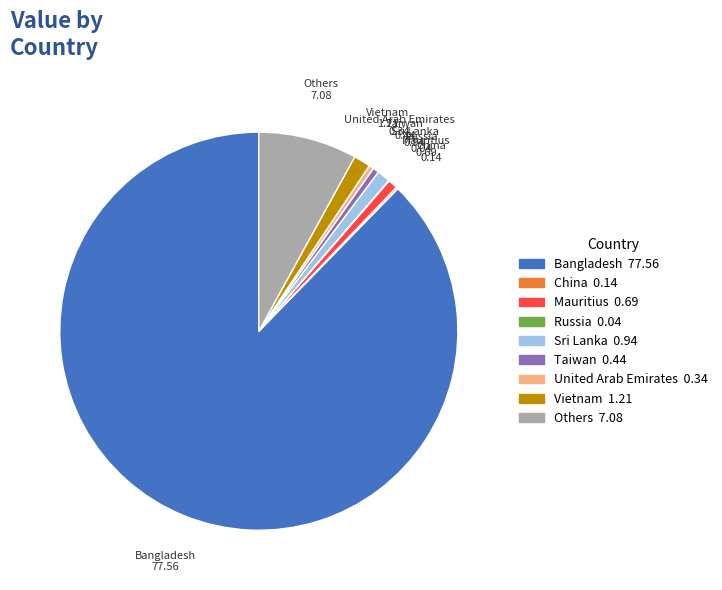

Is it true that Vietnam is 11% of the pie?

False